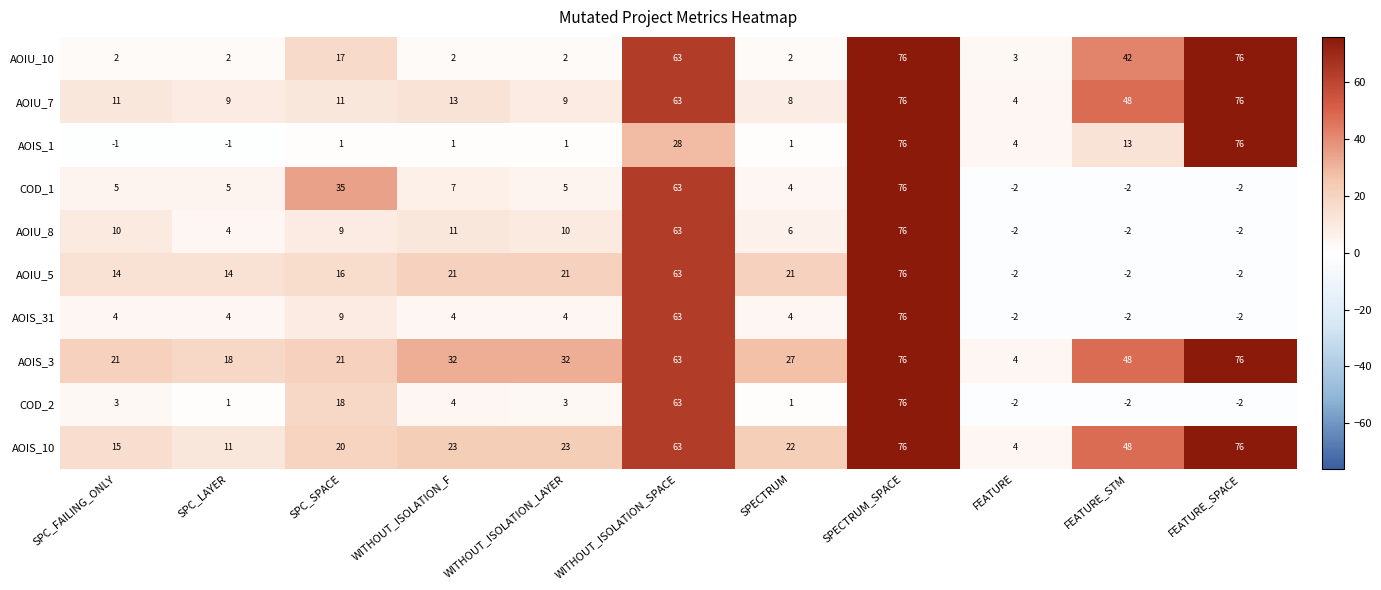

The value of AOIU_7 at SPECTRUM is 13. True or false?

False